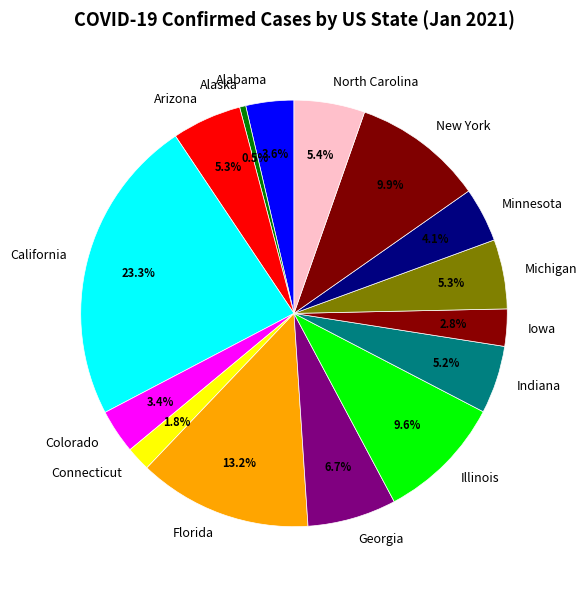

What percentage is the Arizona slice, to the nearest percent?

5%